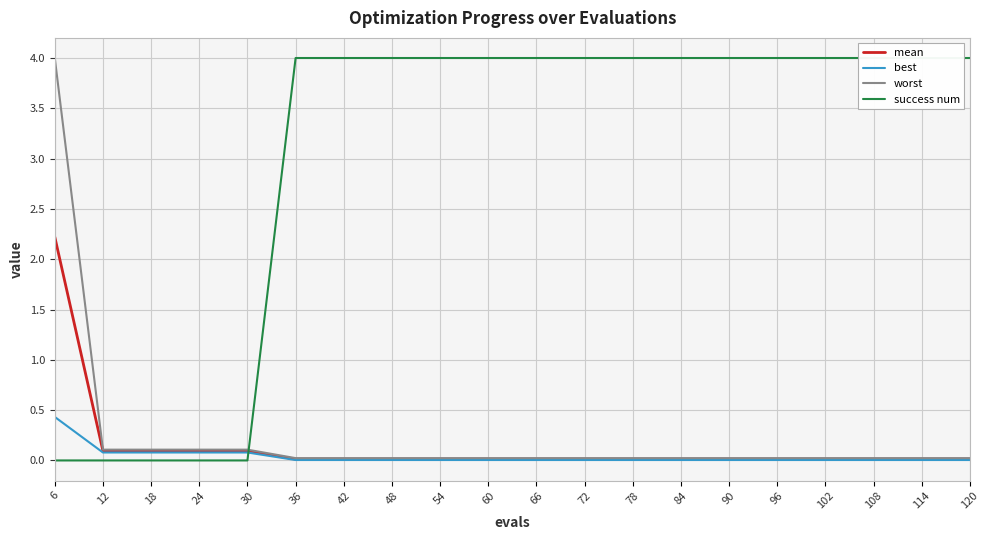

Between 42 and 120, which series saw the biggest shift?

mean